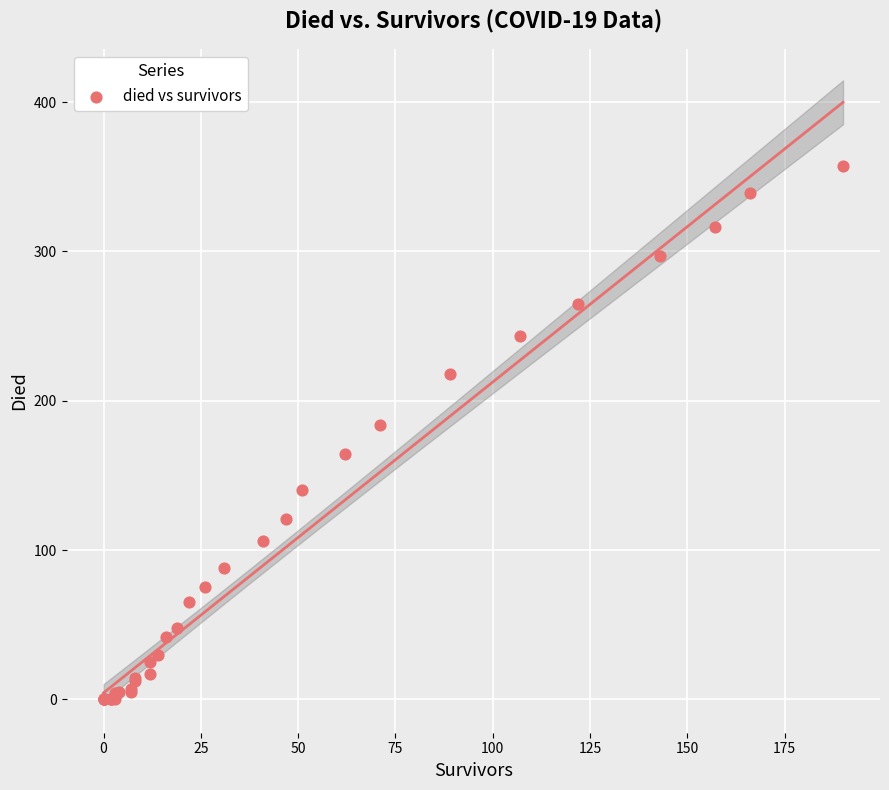

What Y value in the scatter plot is closest to 178?

184